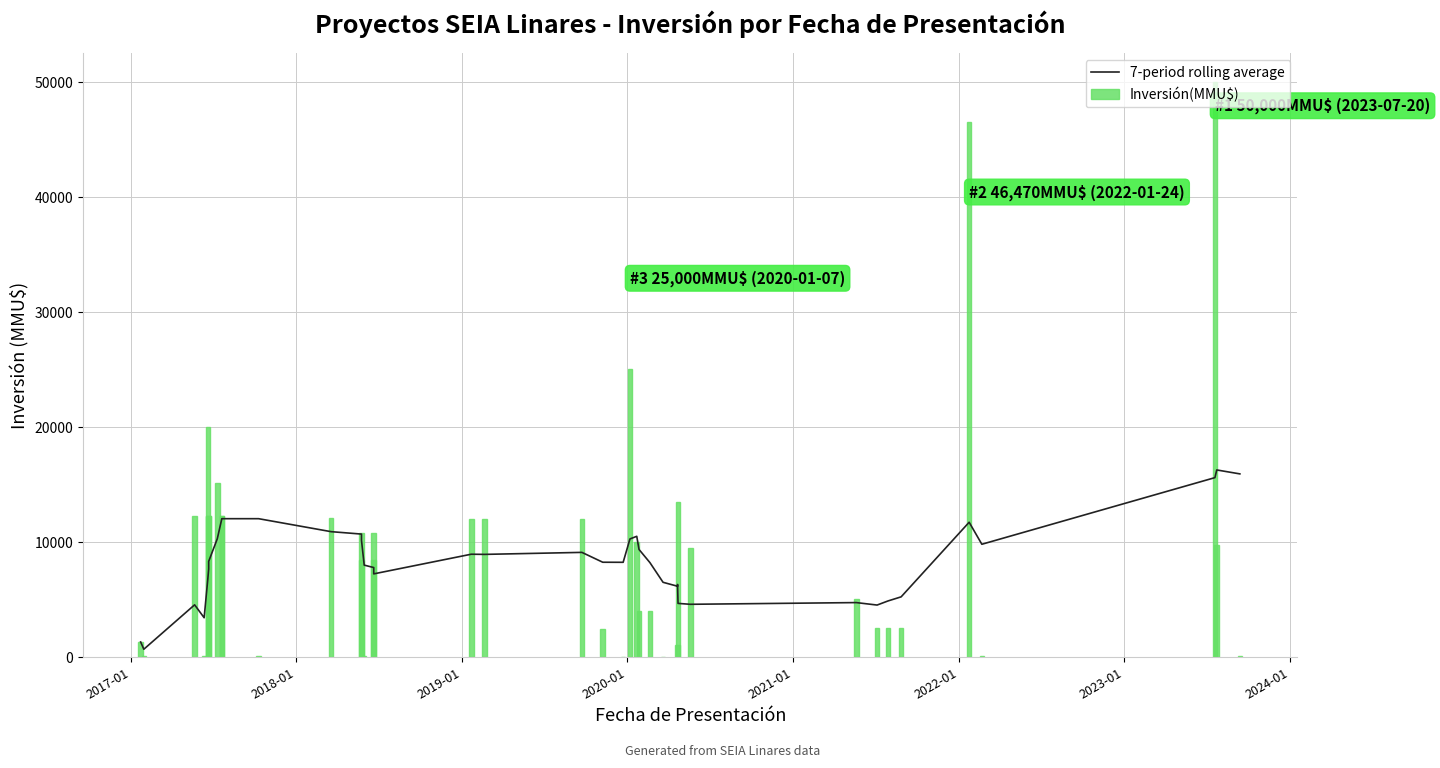

What is the total value across all series at 2017-01?

705.5